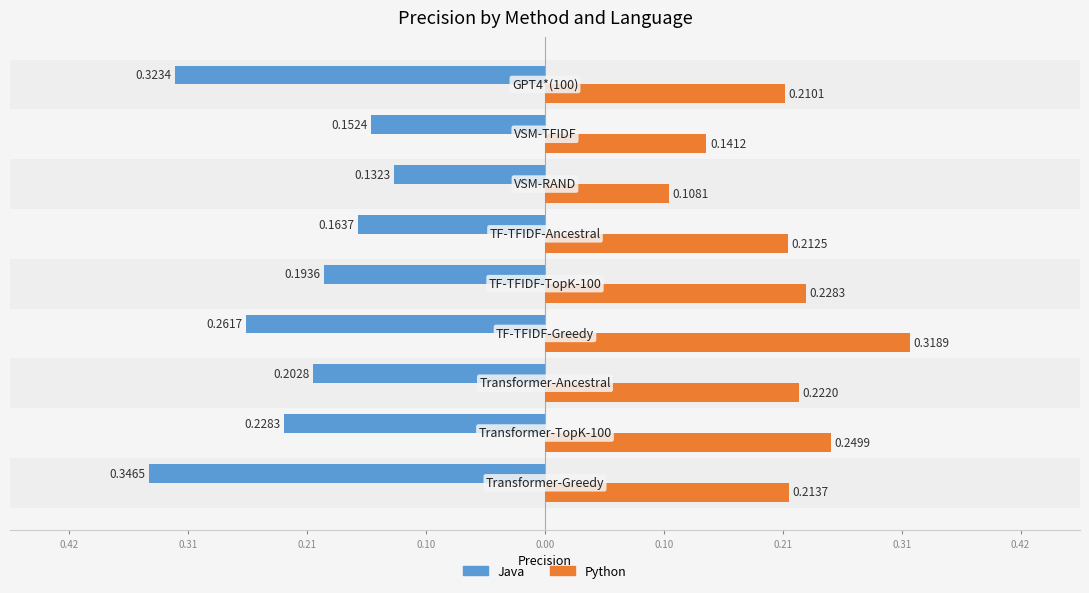

What are all the series names shown in the legend?

Java, Python